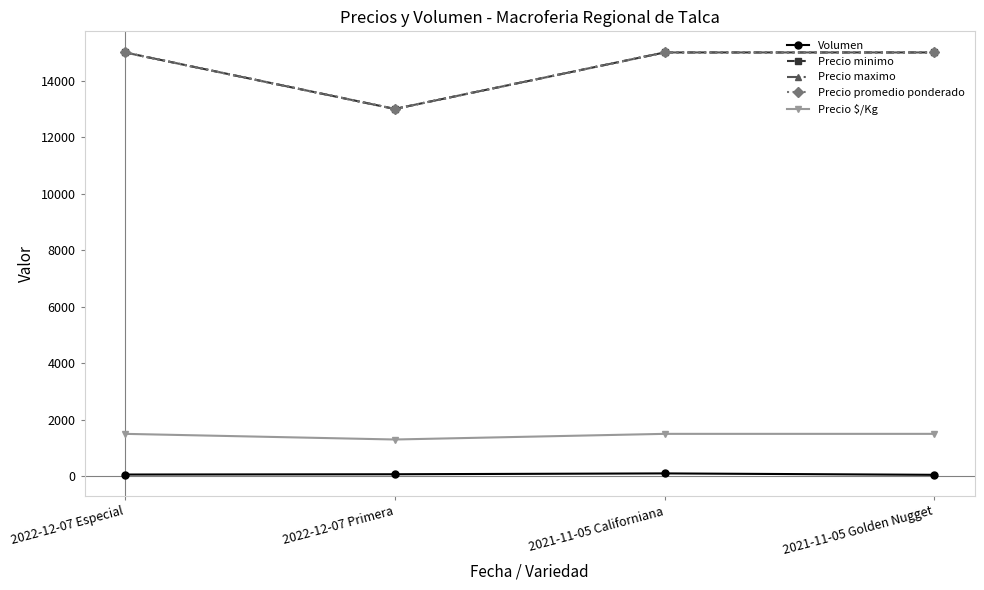

In Volumen, how many points are higher than both neighbors (excluding endpoints)?

1